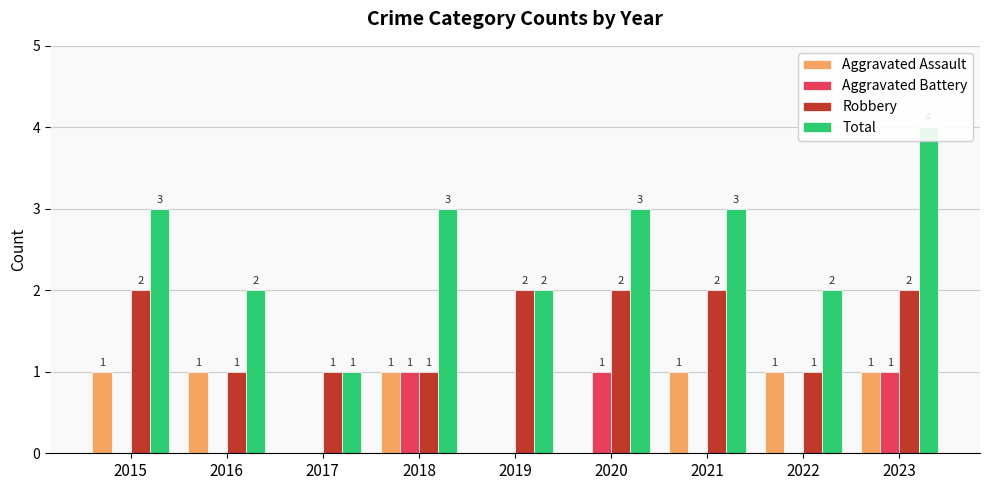

The Robbery series shows 1 at 2018. True or false?

True